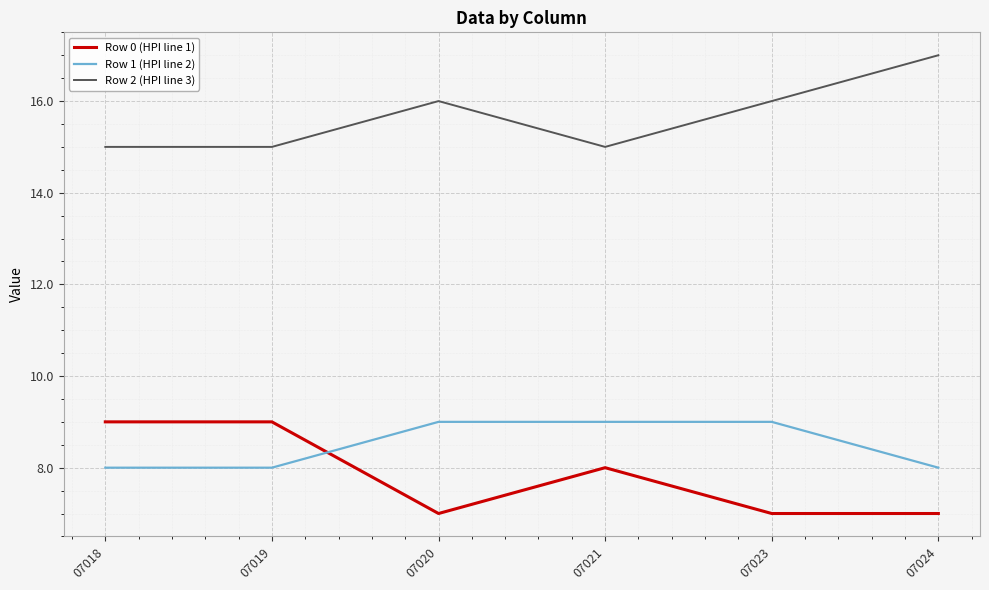

What is the greatest value displayed?

17